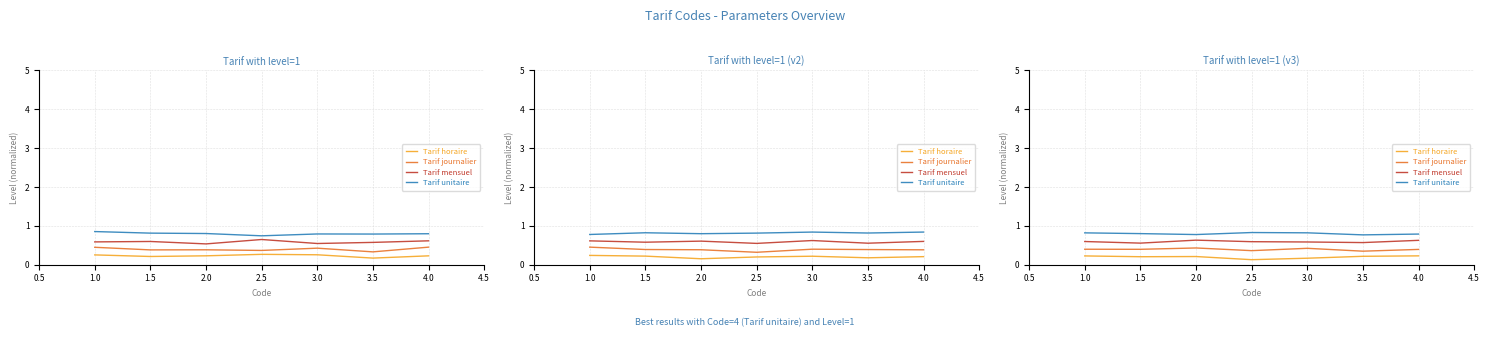

True or false: Tarif unitaire and Tarif horaire intersect in this chart.

False